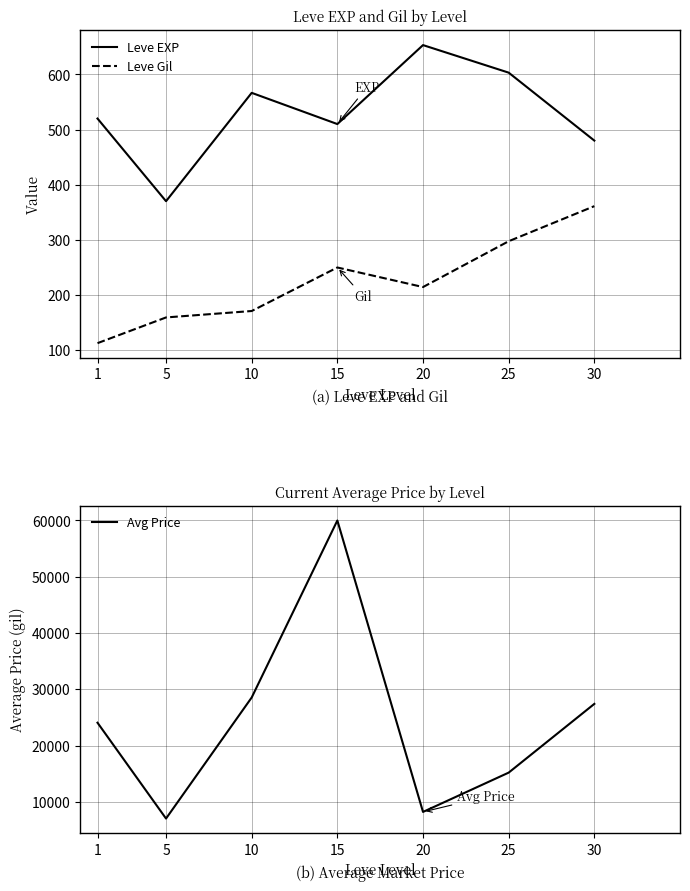

What are all the series names shown in the legend?

Leve EXP, Leve Gil, Avg Price